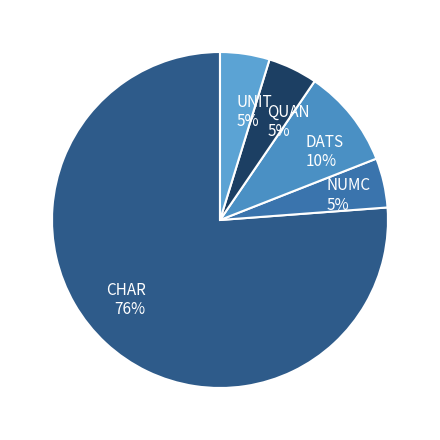

What is the ratio of the value at NUMC to the value at UNIT?

1.0